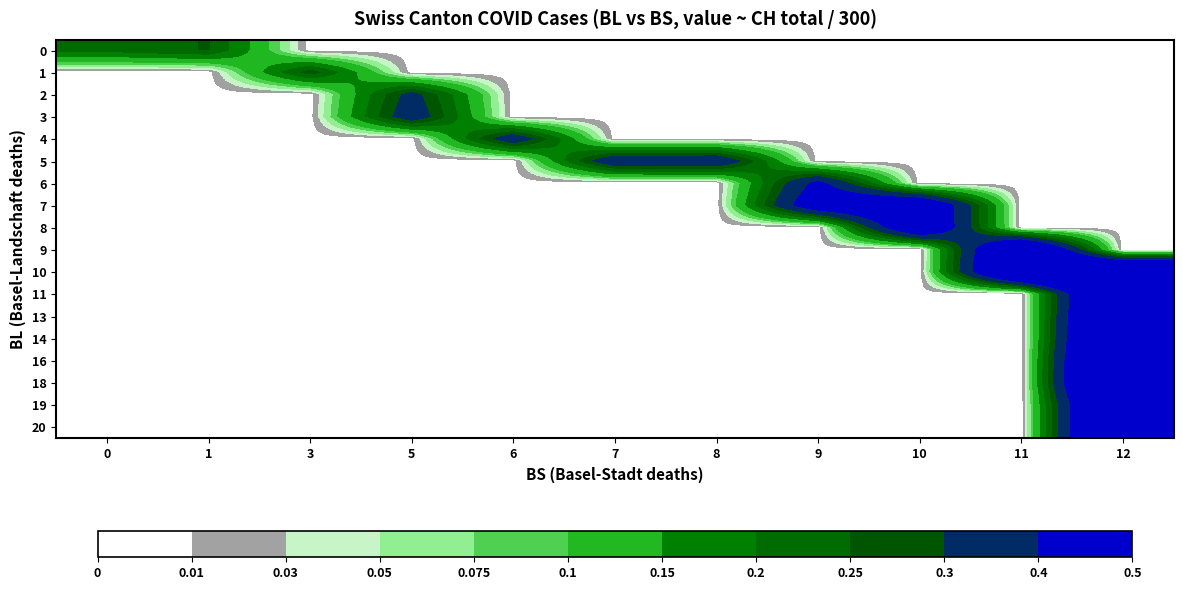

Reading left to right, what are all the values shown in this chart?

0: 0=0.2	1=0.3	3=0.0	5=0.0	6=0.0	7=0.0	8=0.0	9=0.0	10=0.0	11=0.0	12=0.0
1: 0=0.0	1=0.0	3=0.3	5=0.0	6=0.0	7=0.0	8=0.0	9=0.0	10=0.0	11=0.0	12=0.0
2: 0=0.0	1=0.0	3=0.0	5=0.3	6=0.0	7=0.0	8=0.0	9=0.0	10=0.0	11=0.0	12=0.0
3: 0=0.0	1=0.0	3=0.0	5=0.4	6=0.0	7=0.0	8=0.0	9=0.0	10=0.0	11=0.0	12=0.0
4: 0=0.0	1=0.0	3=0.0	5=0.0	6=0.4	7=0.0	8=0.0	9=0.0	10=0.0	11=0.0	12=0.0
5: 0=0.0	1=0.0	3=0.0	5=0.0	6=0.0	7=0.4	8=0.4	9=0.0	10=0.0	11=0.0	12=0.0
6: 0=0.0	1=0.0	3=0.0	5=0.0	6=0.0	7=0.0	8=0.0	9=0.4	10=0.0	11=0.0	12=0.0
7: 0=0.0	1=0.0	3=0.0	5=0.0	6=0.0	7=0.0	8=0.0	9=0.5	10=0.6	11=0.0	12=0.0
8: 0=0.0	1=0.0	3=0.0	5=0.0	6=0.0	7=0.0	8=0.0	9=0.0	10=0.6	11=0.0	12=0.0
9: 0=0.0	1=0.0	3=0.0	5=0.0	6=0.0	7=0.0	8=0.0	9=0.0	10=0.0	11=0.7	12=0.0
10: 0=0.0	1=0.0	3=0.0	5=0.0	6=0.0	7=0.0	8=0.0	9=0.0	10=0.0	11=0.8	12=0.8
11: 0=0.0	1=0.0	3=0.0	5=0.0	6=0.0	7=0.0	8=0.0	9=0.0	10=0.0	11=0.0	12=0.9
13: 0=0.0	1=0.0	3=0.0	5=0.0	6=0.0	7=0.0	8=0.0	9=0.0	10=0.0	11=0.0	12=0.9
14: 0=0.0	1=0.0	3=0.0	5=0.0	6=0.0	7=0.0	8=0.0	9=0.0	10=0.0	11=0.0	12=0.9
16: 0=0.0	1=0.0	3=0.0	5=0.0	6=0.0	7=0.0	8=0.0	9=0.0	10=0.0	11=0.0	12=0.9
18: 0=0.0	1=0.0	3=0.0	5=0.0	6=0.0	7=0.0	8=0.0	9=0.0	10=0.0	11=0.0	12=1.0
19: 0=0.0	1=0.0	3=0.0	5=0.0	6=0.0	7=0.0	8=0.0	9=0.0	10=0.0	11=0.0	12=0.8
20: 0=0.0	1=0.0	3=0.0	5=0.0	6=0.0	7=0.0	8=0.0	9=0.0	10=0.0	11=0.0	12=0.8